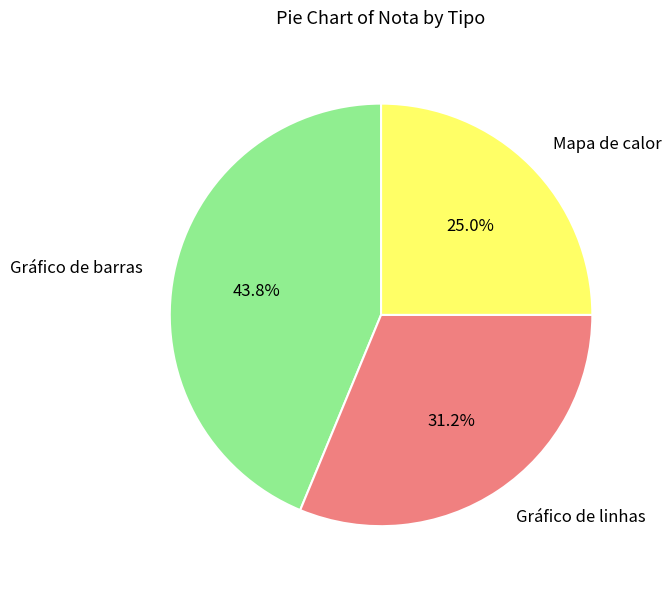

How many segments does this pie chart have?

3